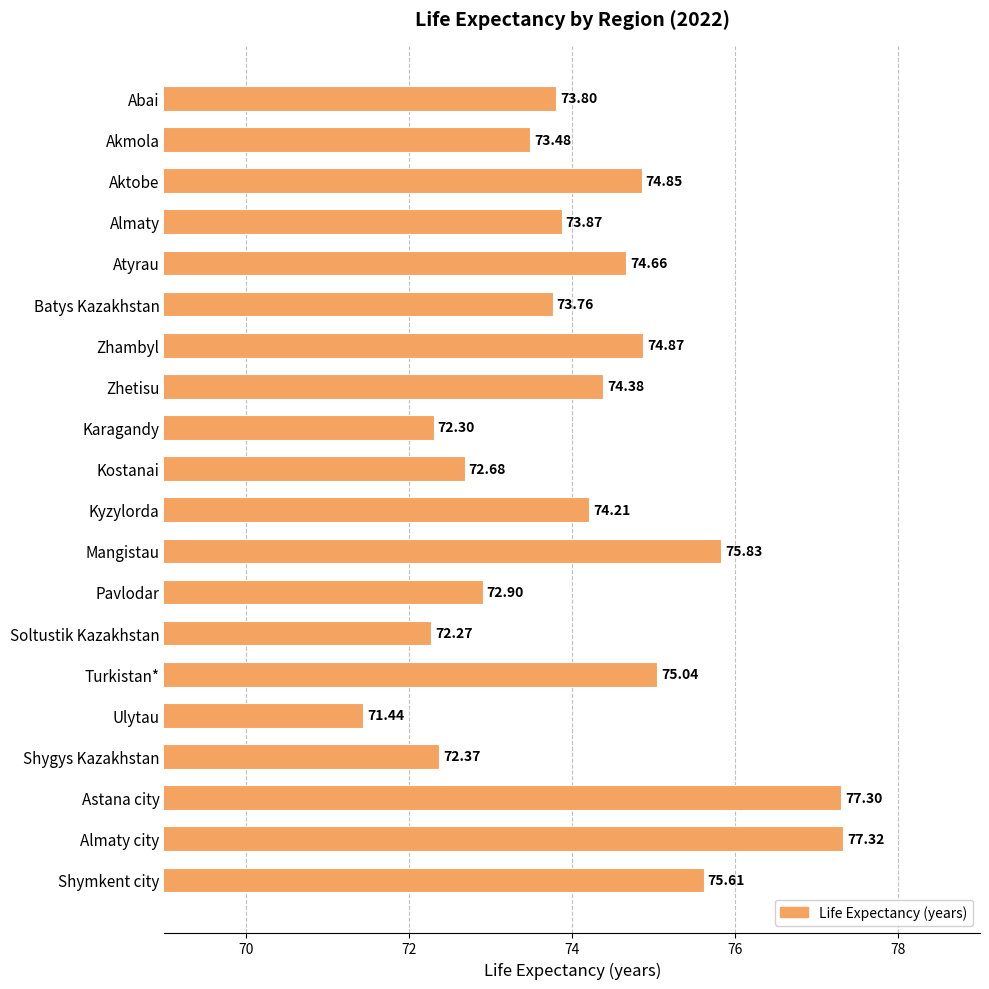

At which label is the value closest to 74?

Almaty